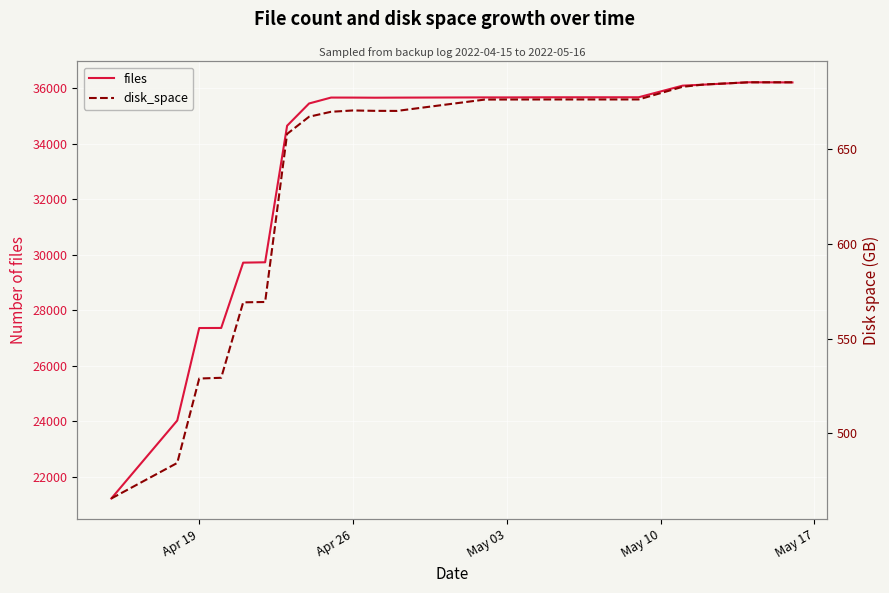

True or false: files and disk_space cross at least once.

False